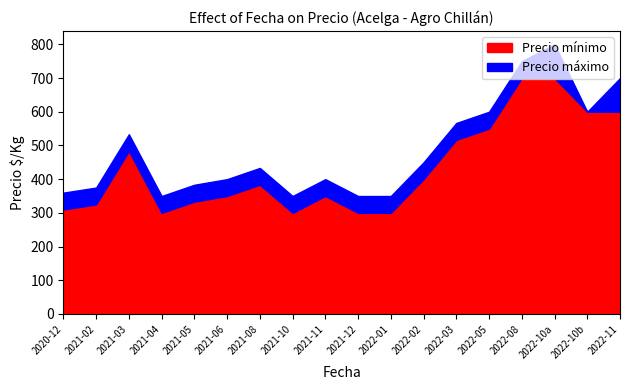

At which category is the sum across all series the highest?

2022-10a